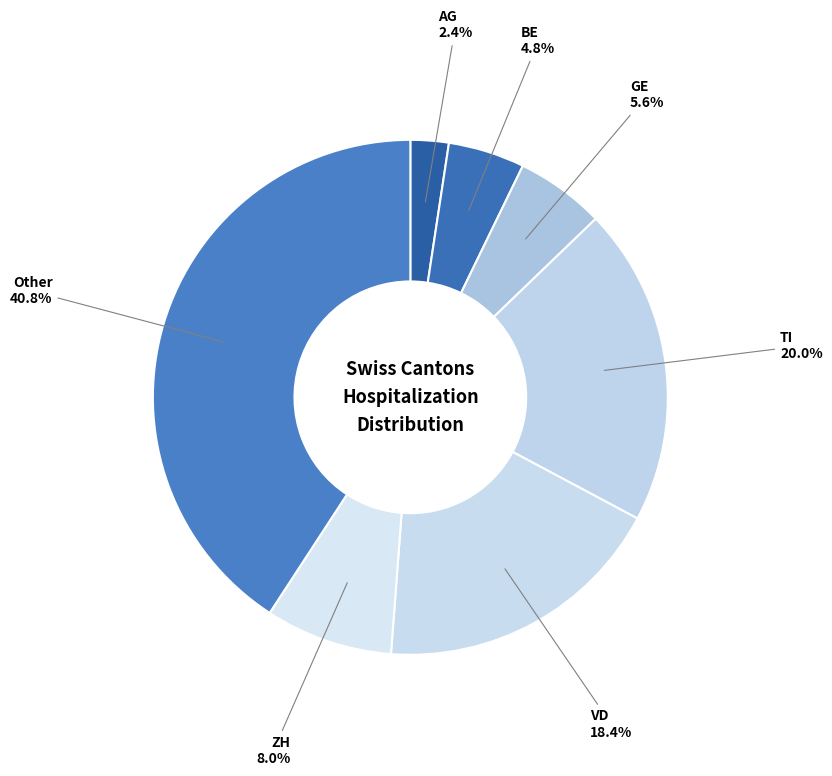

Is the sum of ZH and GE greater than half?

No